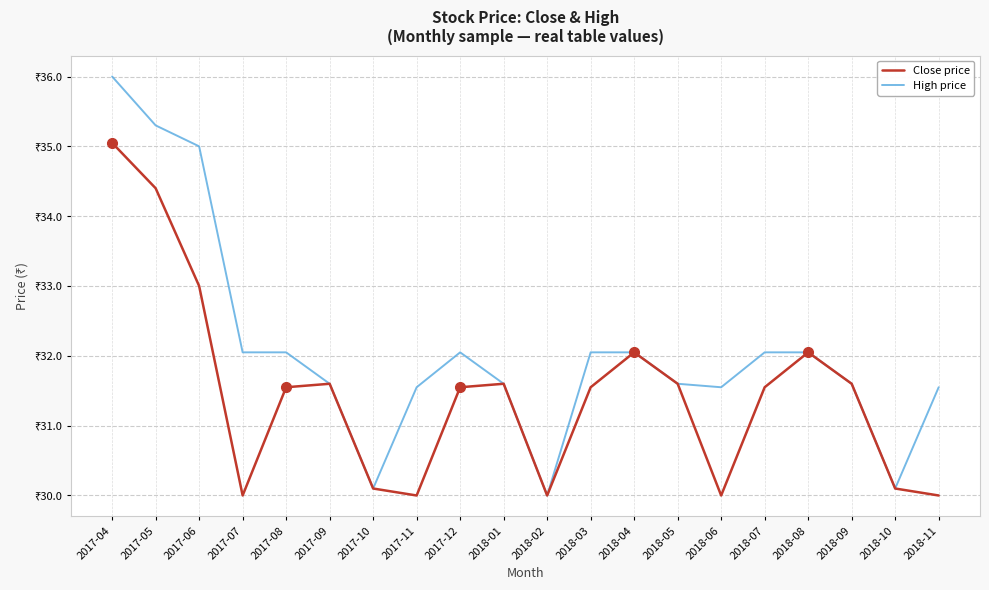

Does the chart display data point markers on the line(s)?

No